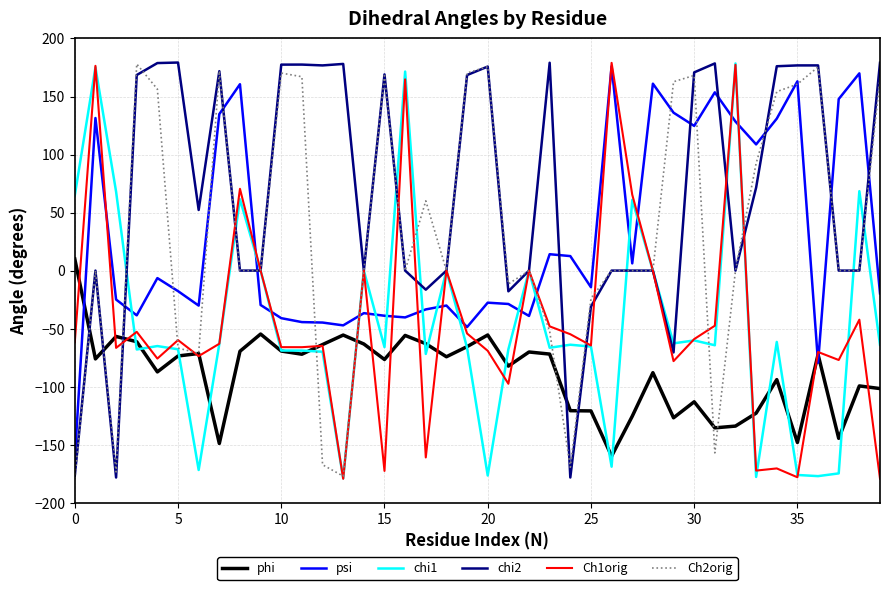

Which series has the largest total across all categories?

chi2